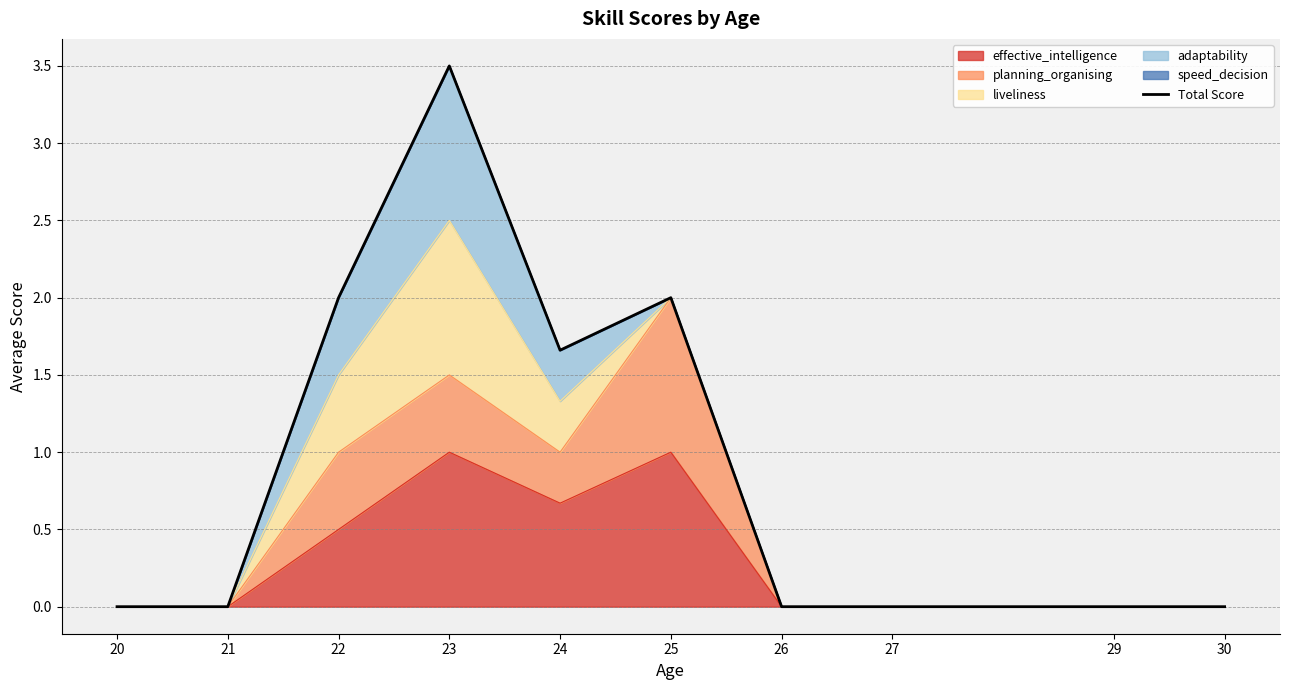

How many lines are shown in the chart?

1